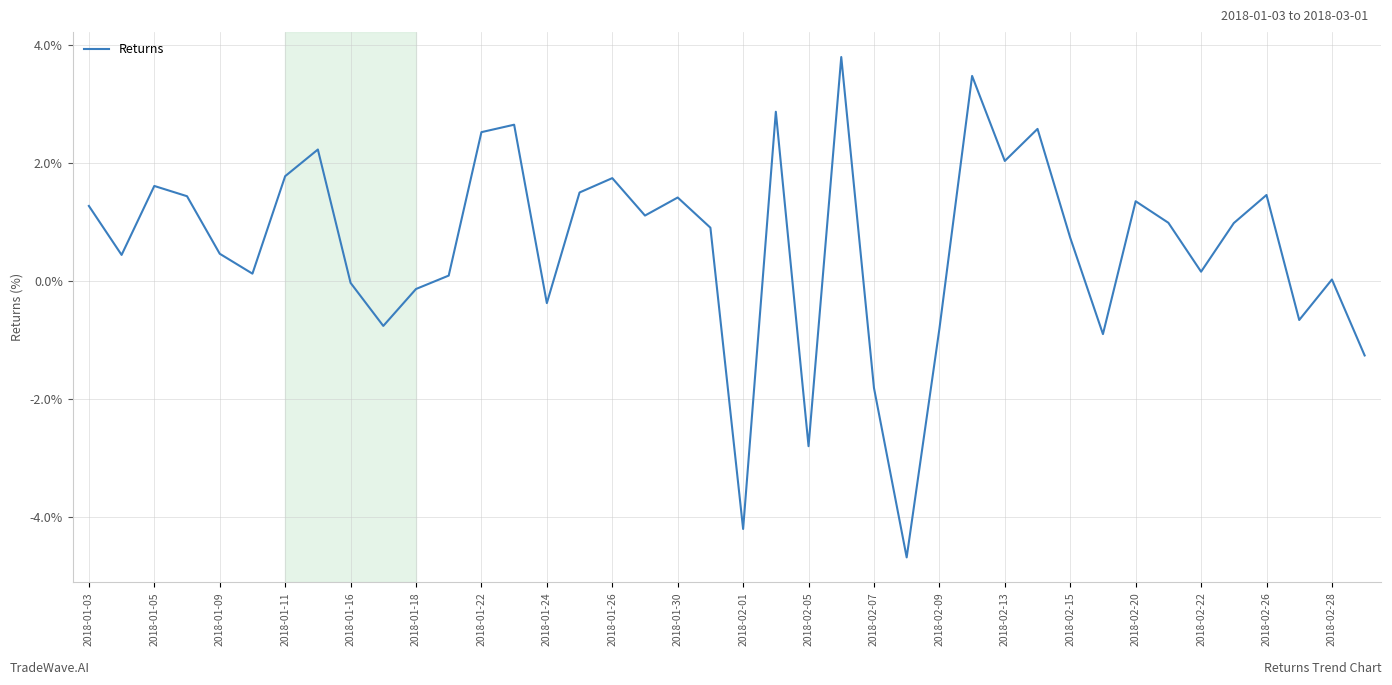

Is this an area chart (filled region under the line)?

No